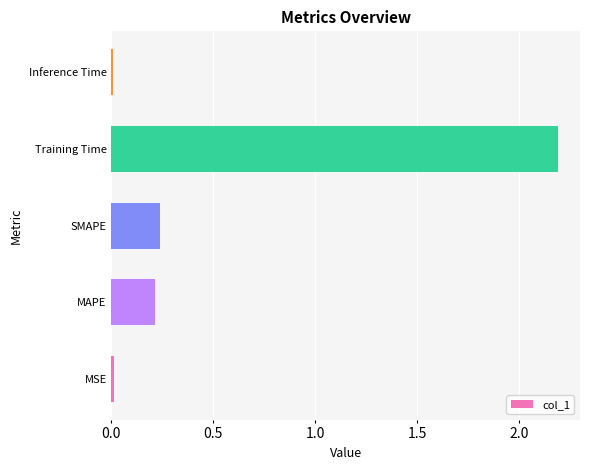

Is it true that the value at Inference Time is 0.0?

True